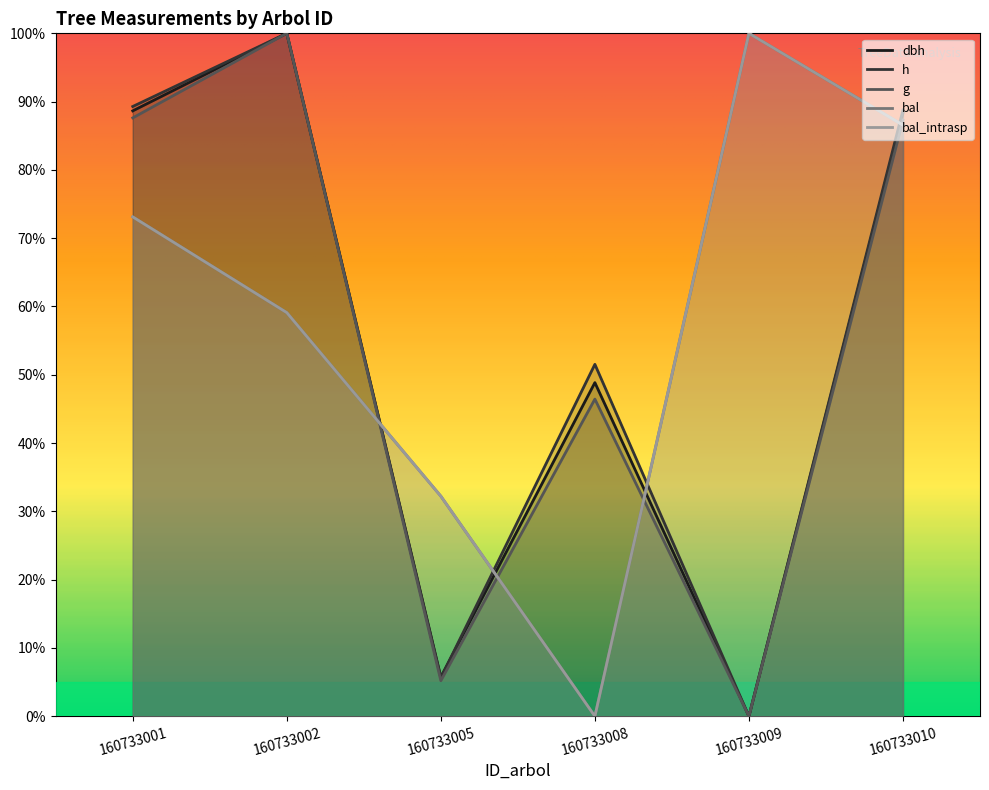

At 160733010, list the series in order from largest to smallest.

h, dbh, g, bal, bal_intrasp